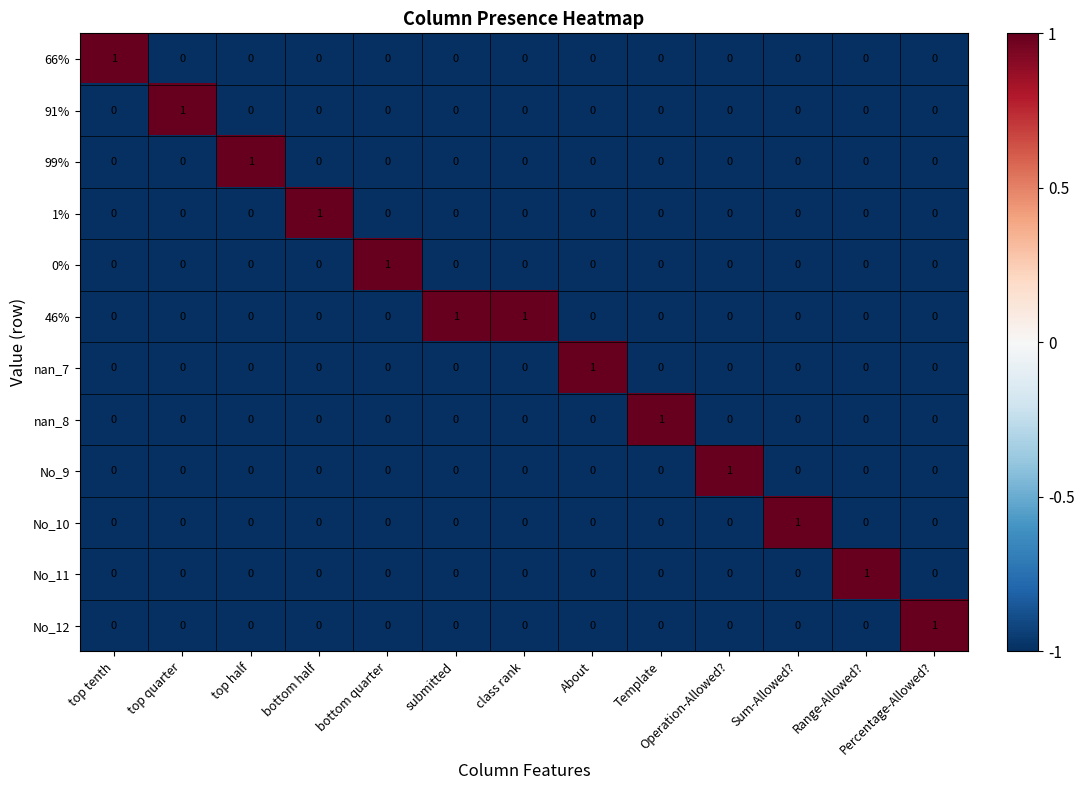

How many 46% values are between 0 and 1?

13